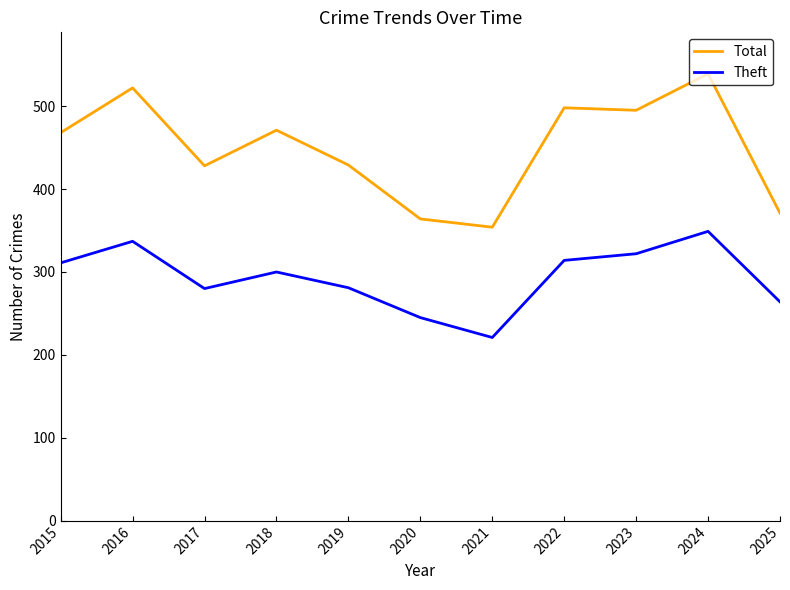

In Total, how many points are lower than both neighbors (excluding endpoints)?

3